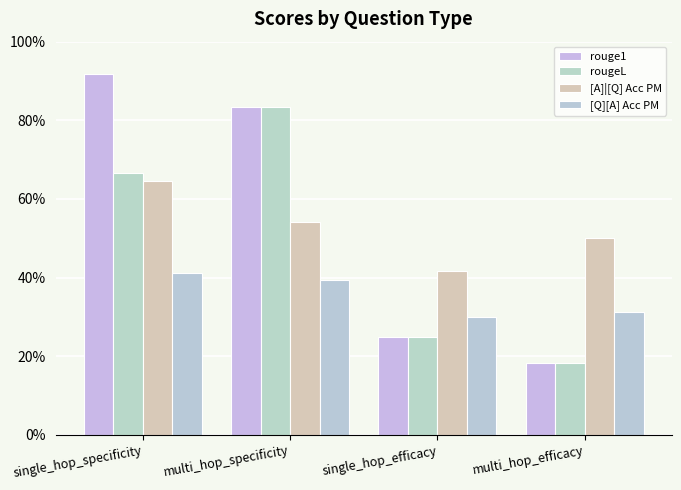

What is the difference between the maximum and minimum values in the rouge1 series?

0.7